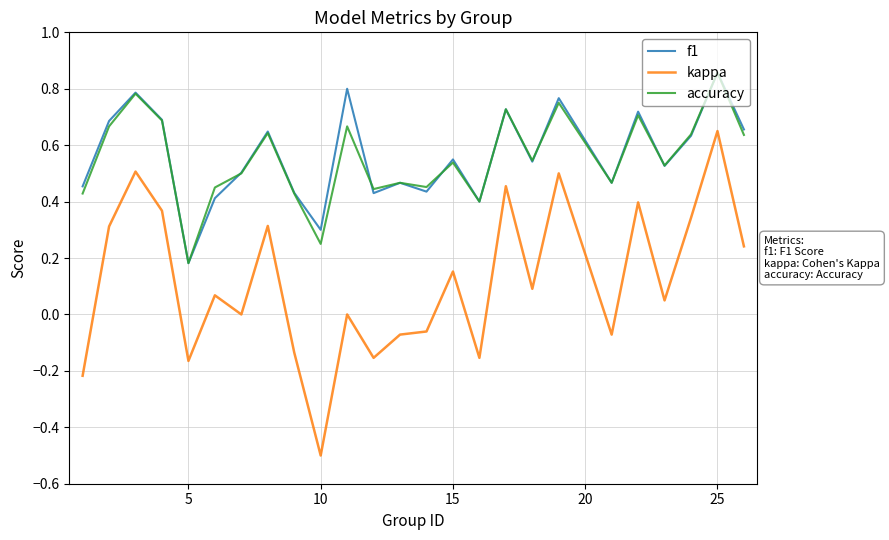

True or false: f1 and kappa intersect in this chart.

False